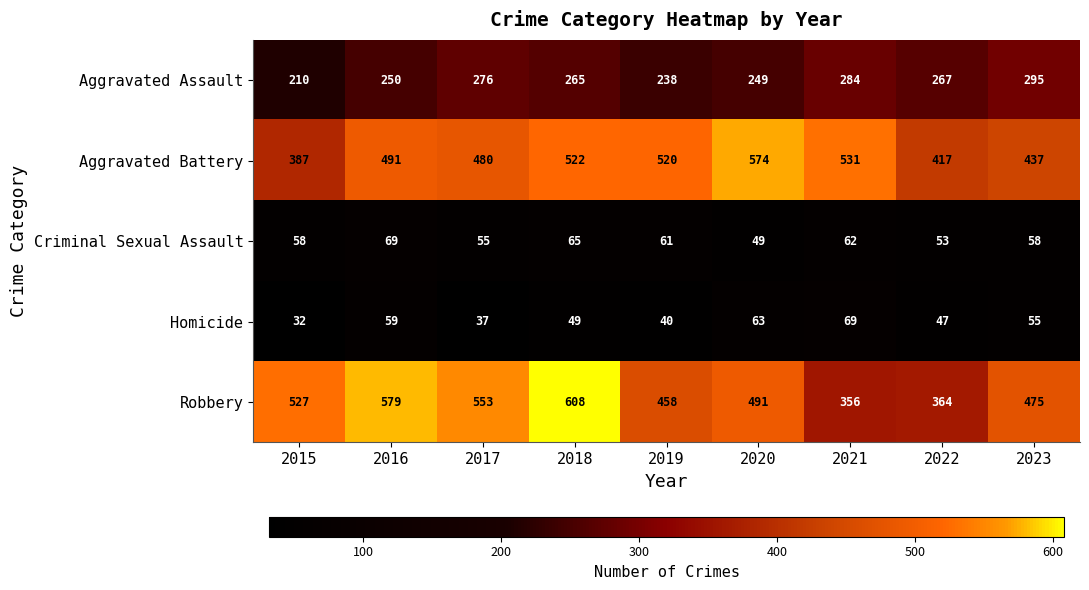

What is the difference between the highest and lowest values at 2019?

480